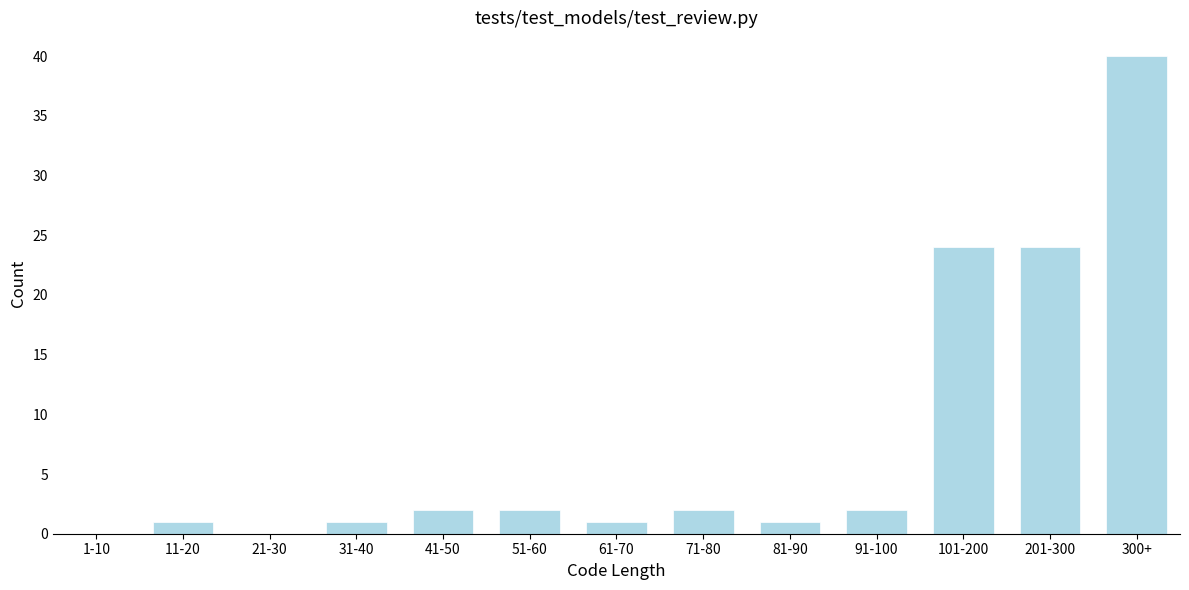

Reading right to left, transcribe all the data shown in this chart.

300+=40	201-300=24	101-200=24	91-100=2	81-90=1	71-80=2	61-70=1	51-60=2	41-50=2	31-40=1	21-30=0	11-20=1	1-10=0